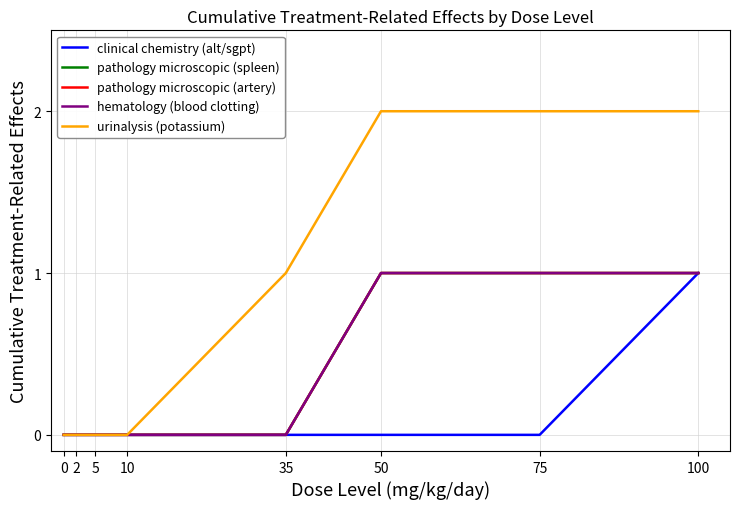

Between 50 and 10, which is larger?

50